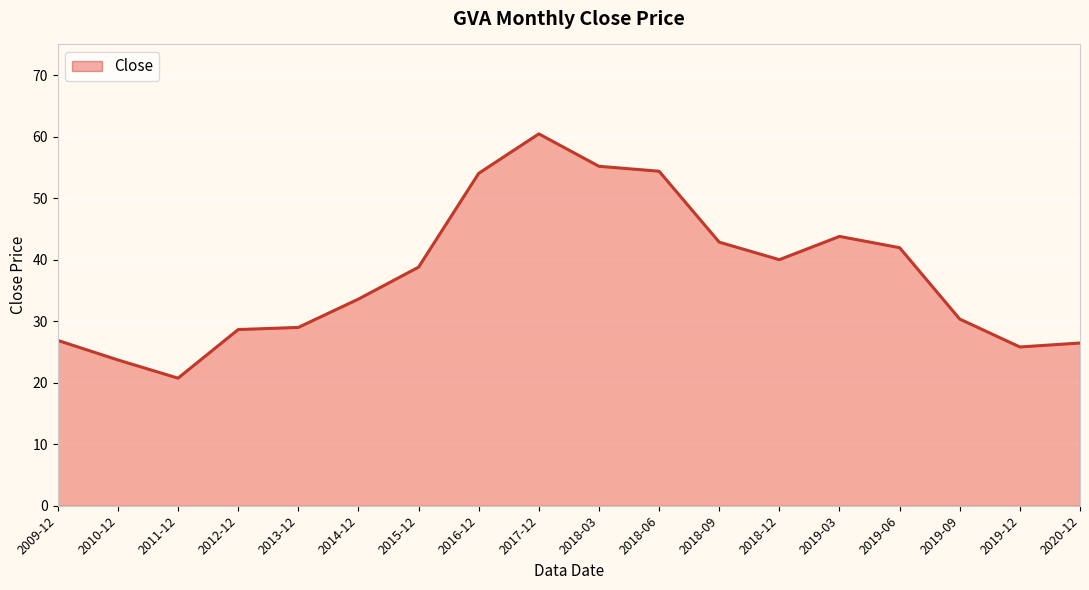

Reading left to right, transcribe all the data shown in this chart.

2009-12=26.9	2010-12=23.7	2011-12=20.7	2012-12=28.6	2013-12=29.0	2014-12=33.6	2015-12=38.8	2016-12=54.0	2017-12=60.5	2018-03=55.2	2018-06=54.4	2018-09=42.9	2018-12=40.0	2019-03=43.8	2019-06=42.0	2019-09=30.3	2019-12=25.8	2020-12=26.5